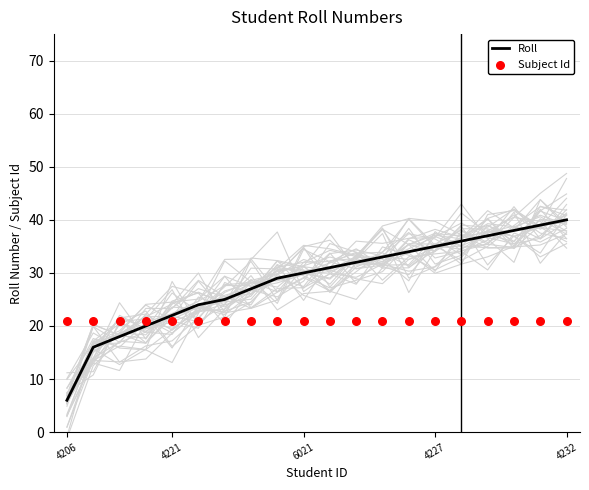

Which series has the largest total across all categories?

Roll